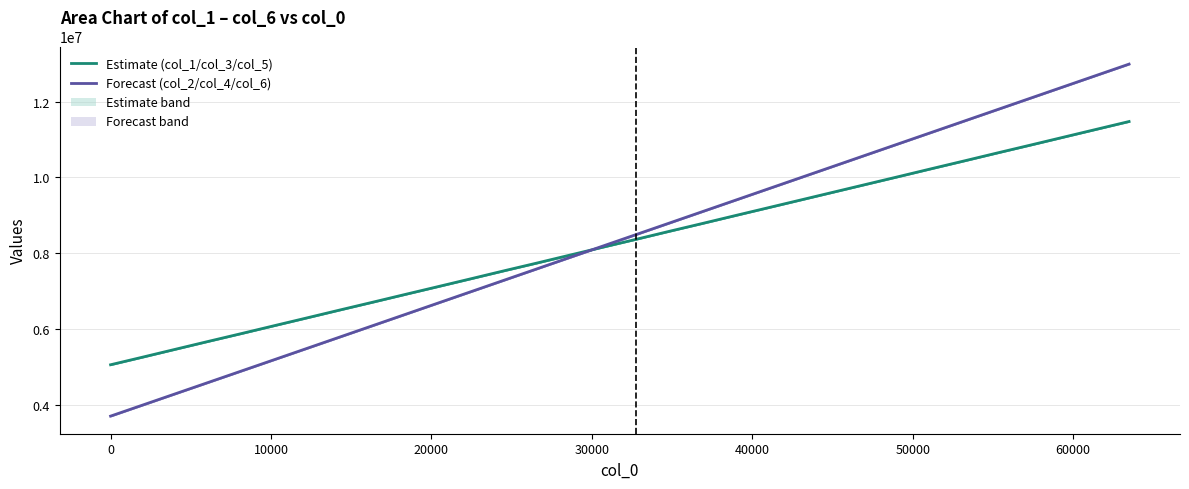

How many values in the col_5 mean series exceed 8373888?

15